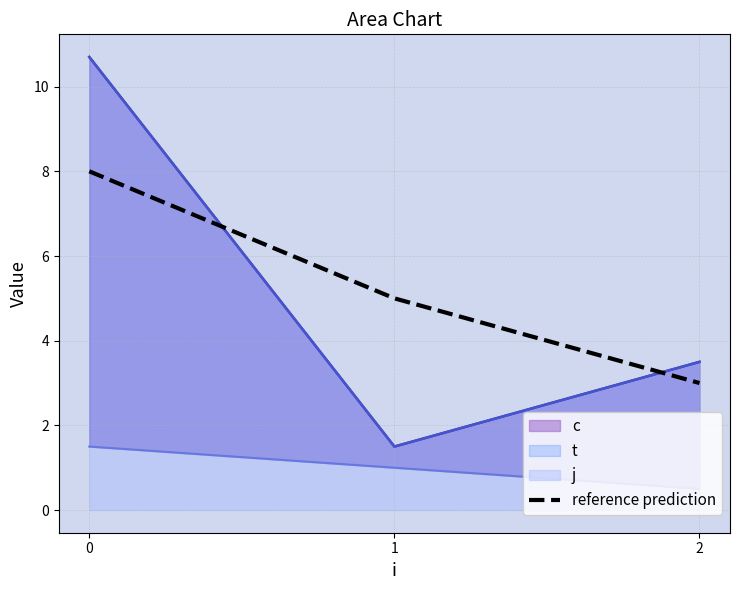

Does the chart display data point markers on the line(s)?

No